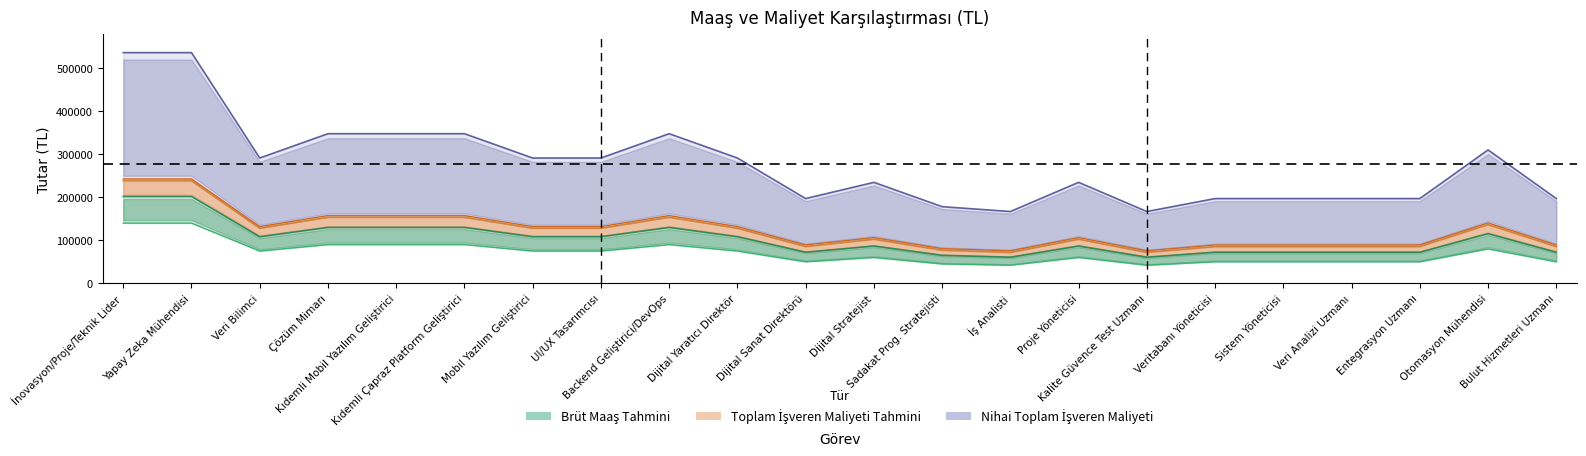

How many data points in Nihai Toplam İşveren Maliyeti are less than 291487?

11